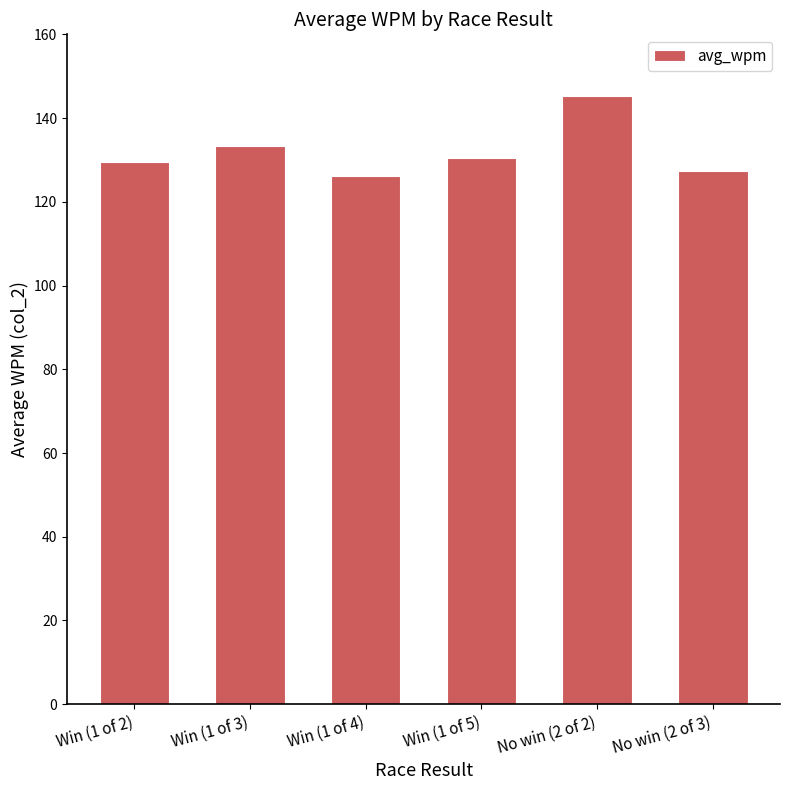

What is the greatest value displayed?

145.4